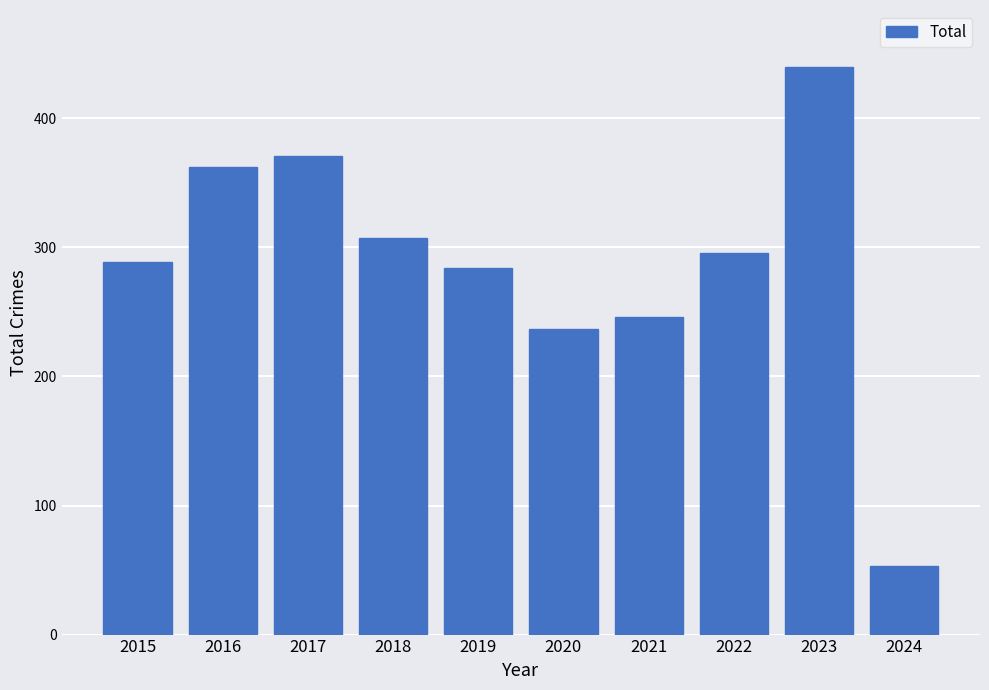

The chart shows a value of 610 at 2016. True or false?

False